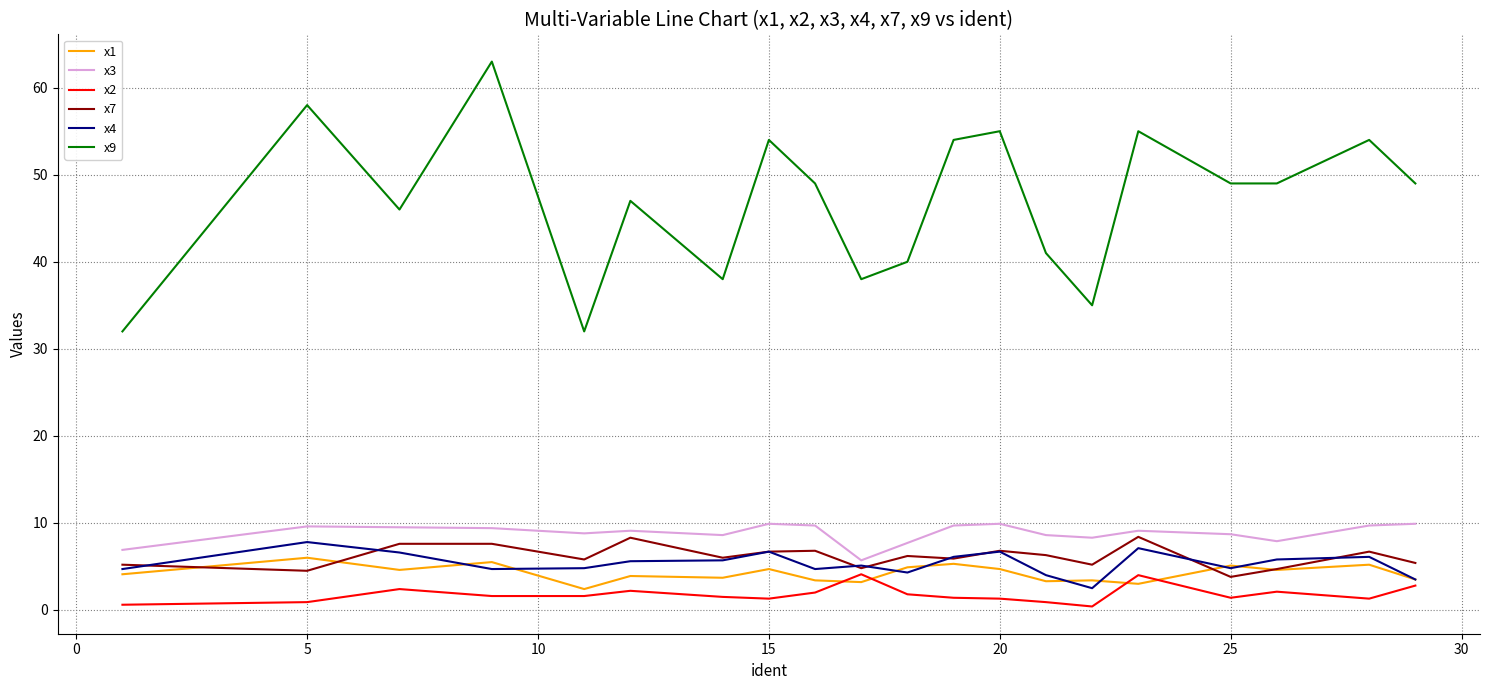

Which series has the largest total across all categories?

x9